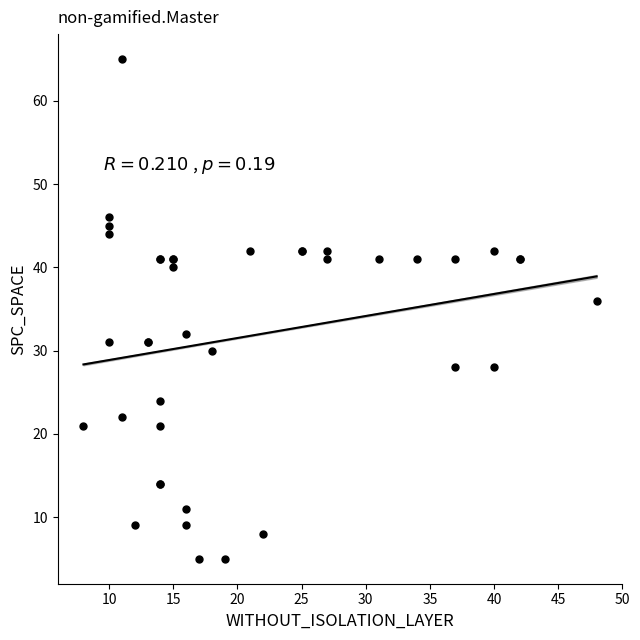

What Y value in the scatter plot is closest to 35?

36